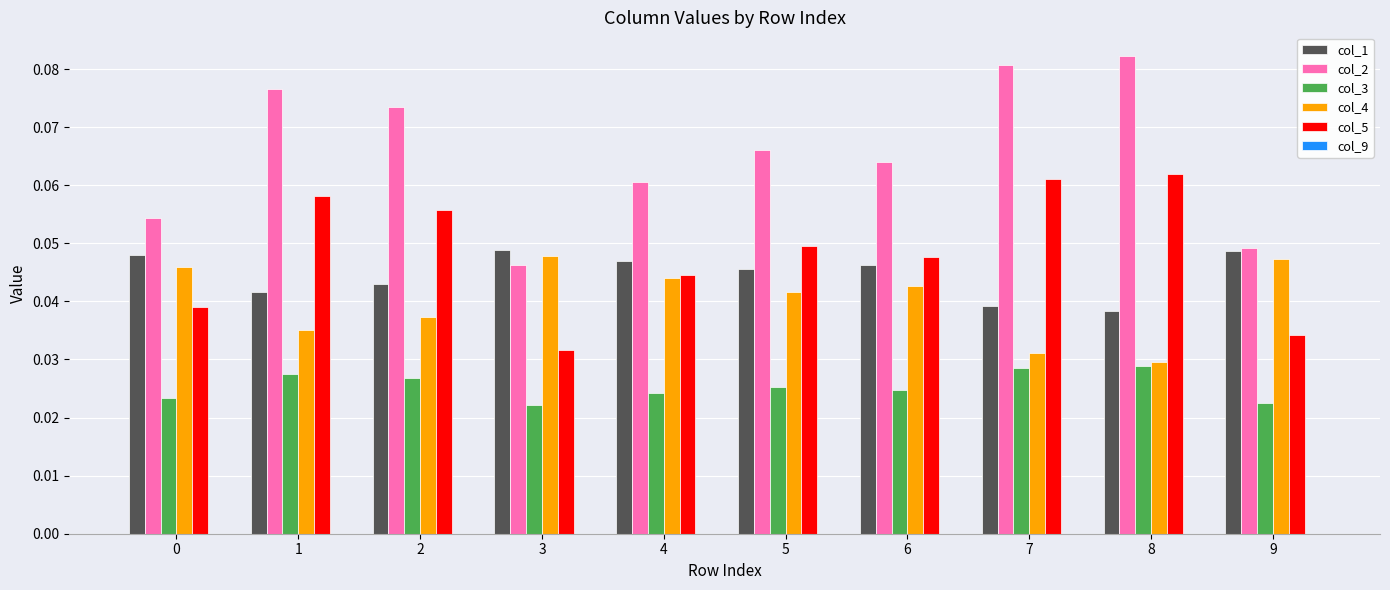

How many groups of bars are there?

10